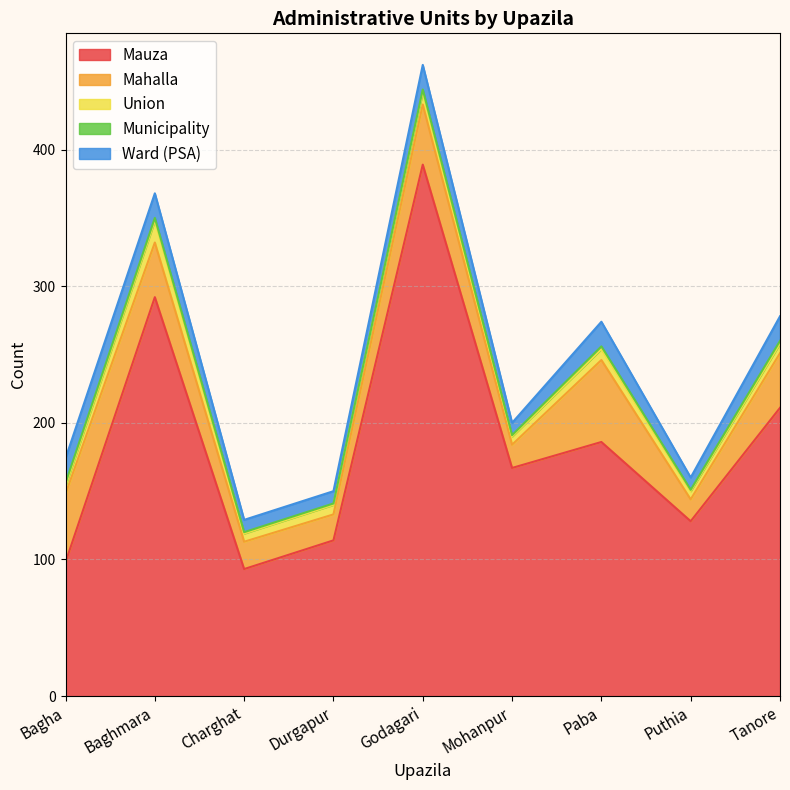

At which label is Mahalla closest to 38?

Baghmara